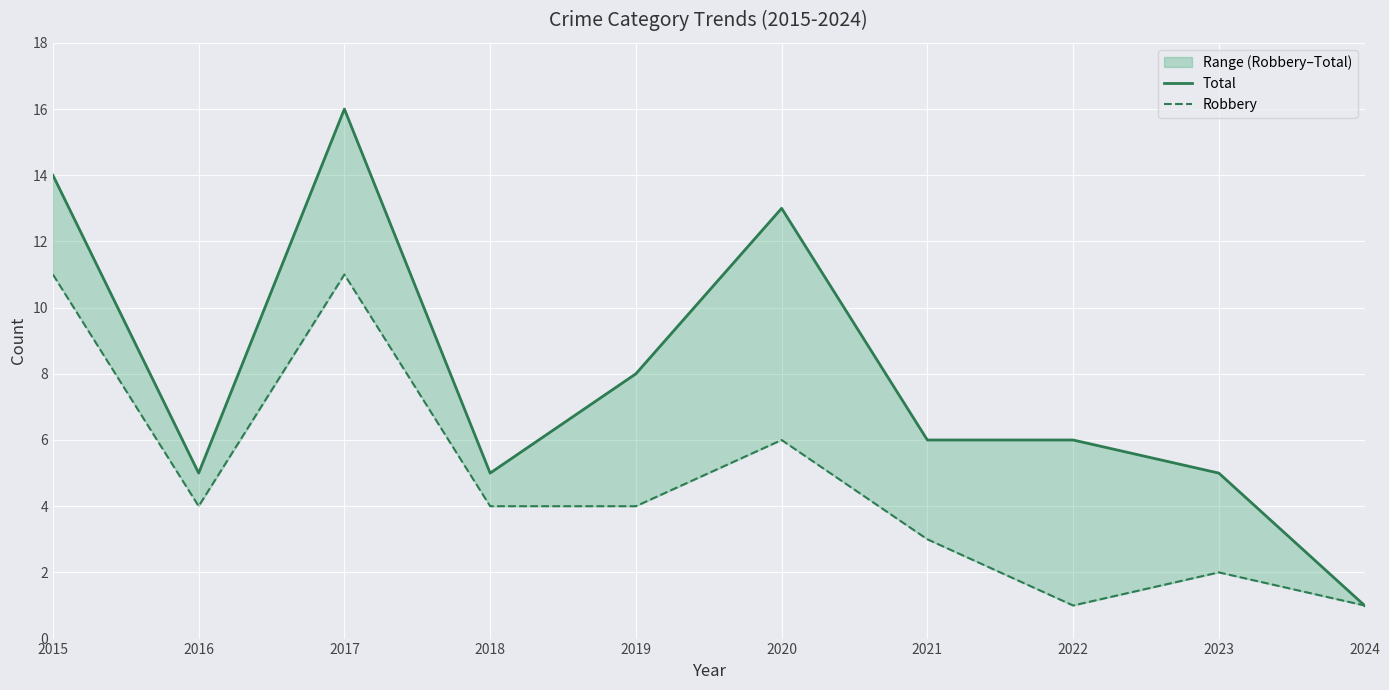

True or false: Robbery and Total intersect in this chart.

False